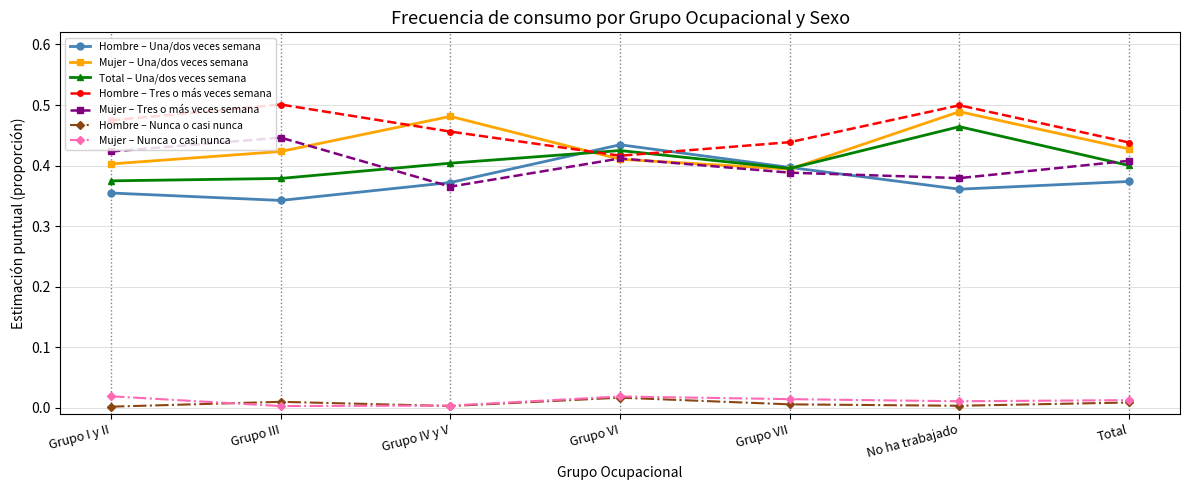

Which series has the largest total across all categories?

Hombre – Tres o más veces semana